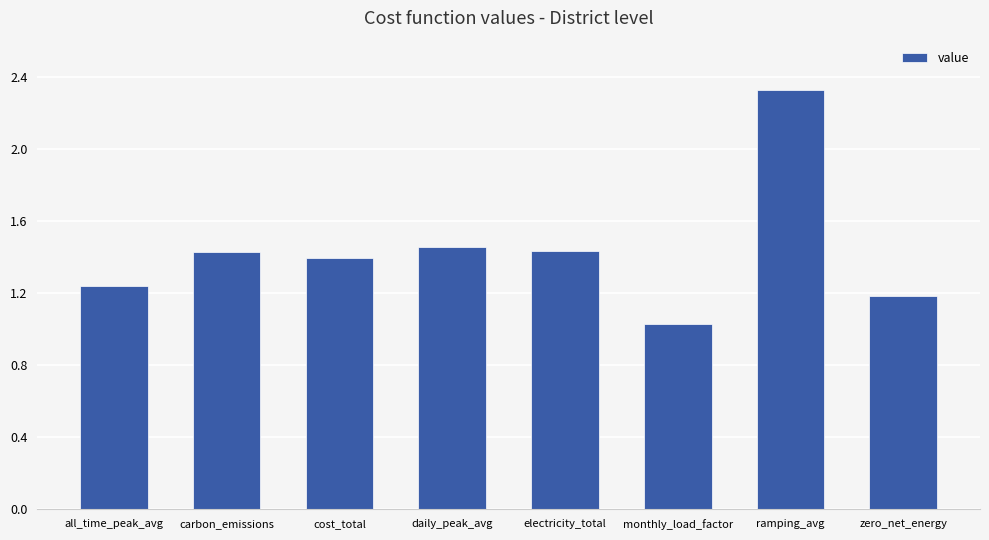

What is the difference between the second highest and minimum values?

0.4